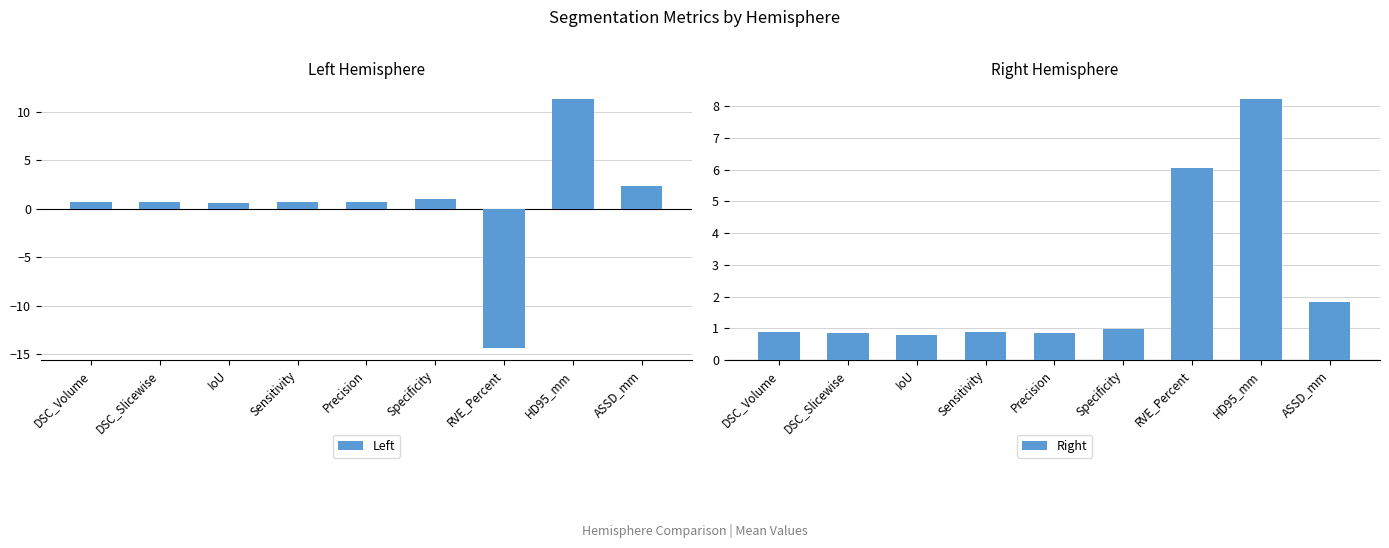

True or false: Left has a value of 11.4 at HD95_mm.

True